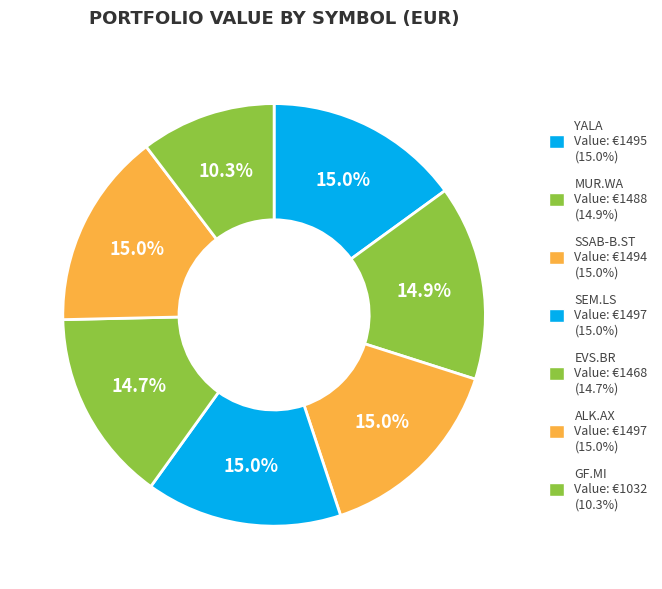

How many slices are in this pie chart?

7